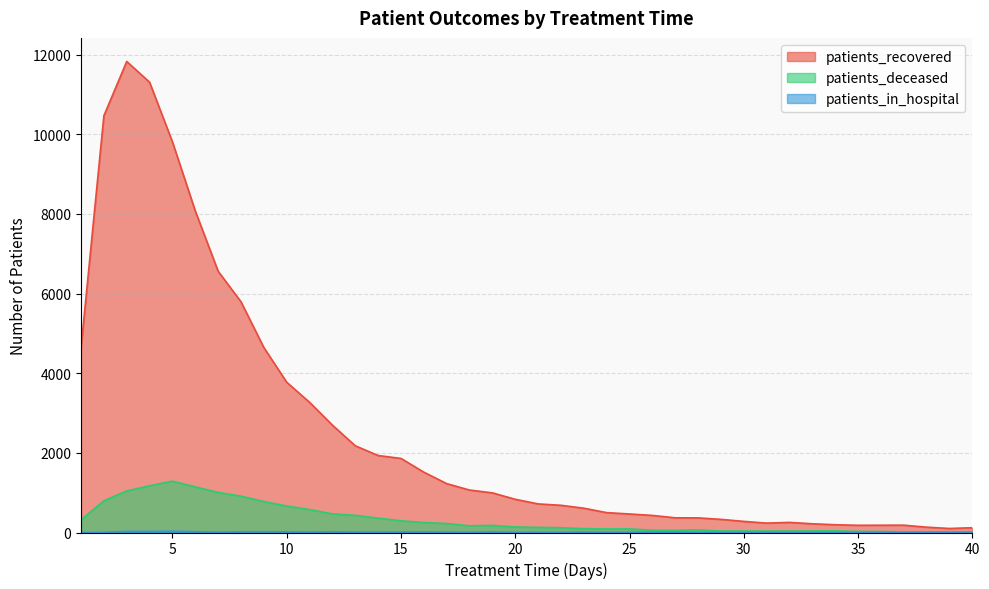

What is the highest value of the patients_in_hospital series?

31